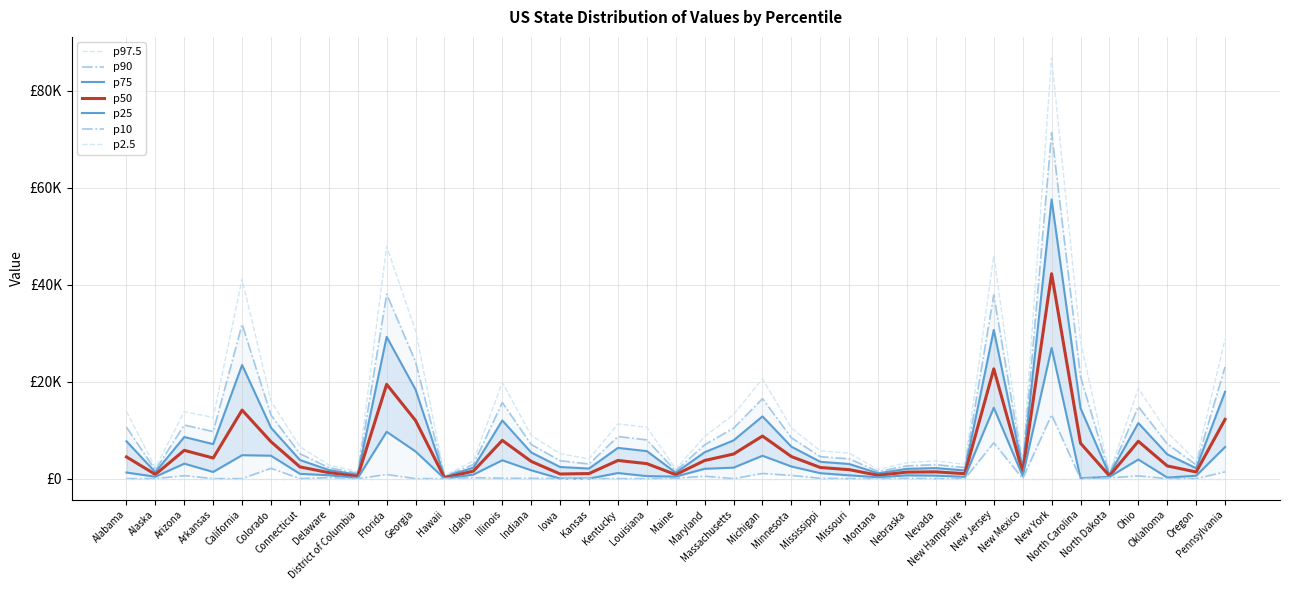

The p75 series shows 20251.7 at North Carolina. True or false?

False